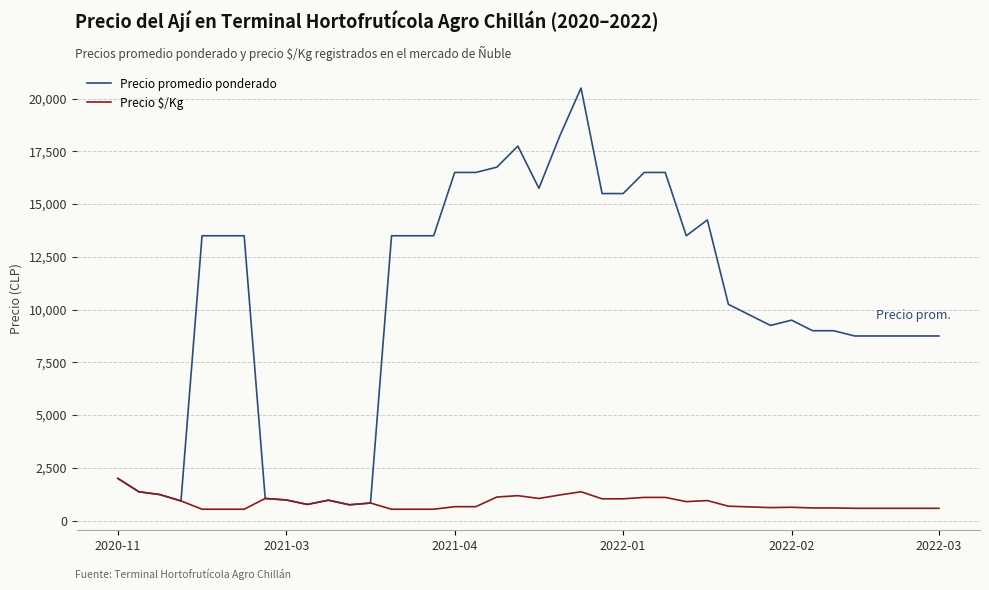

Which series has the largest total across all categories?

Precio promedio ponderado